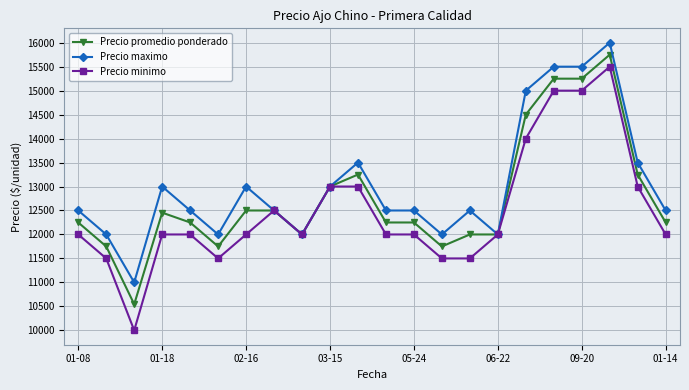

What is the lowest value of the Precio maximo series?

11000